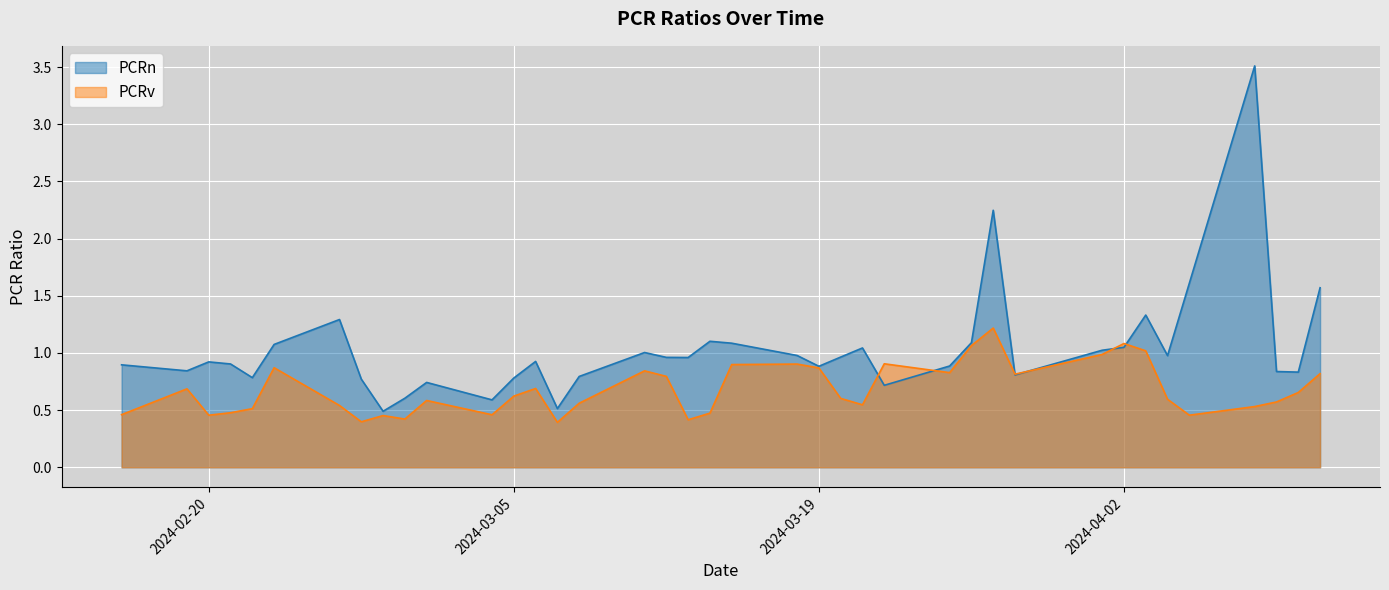

Which label corresponds to the smallest value in the chart?

2024-03-07